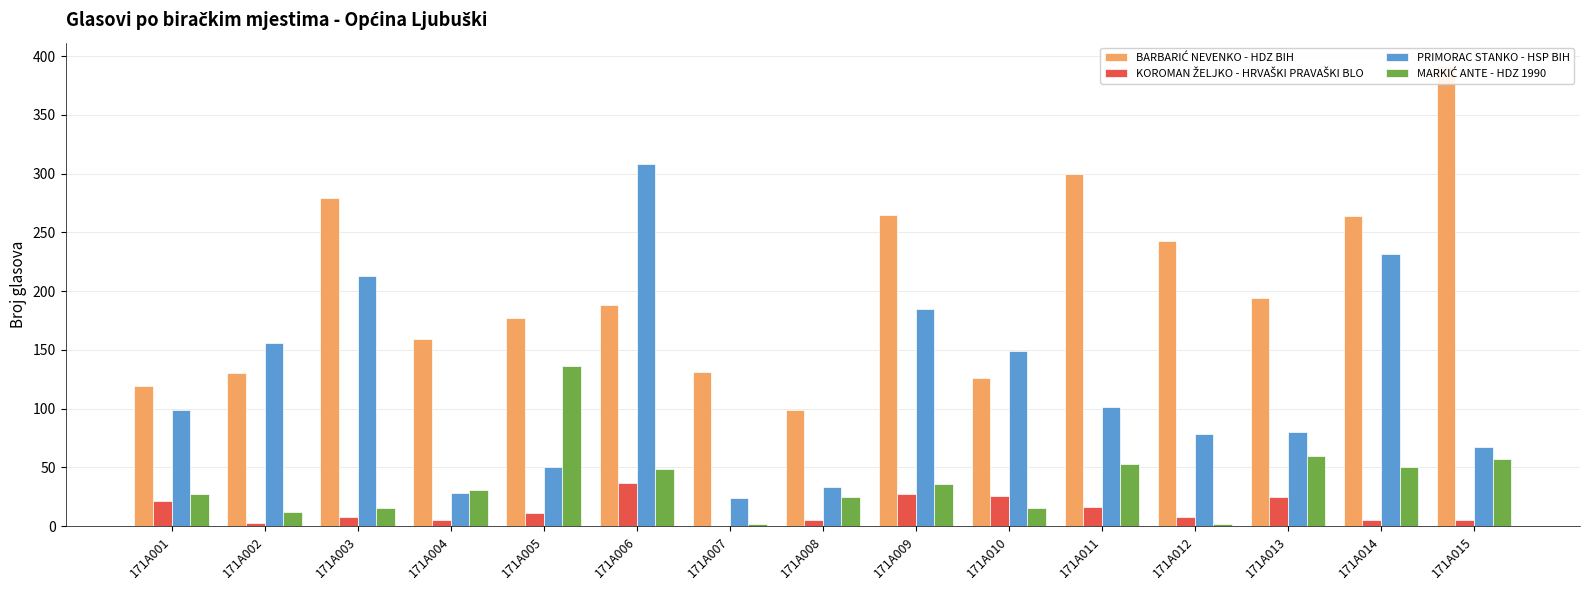

Between 171A005 and 171A012, which series saw the biggest shift?

MARKIĆ ANTE - HDZ 1990